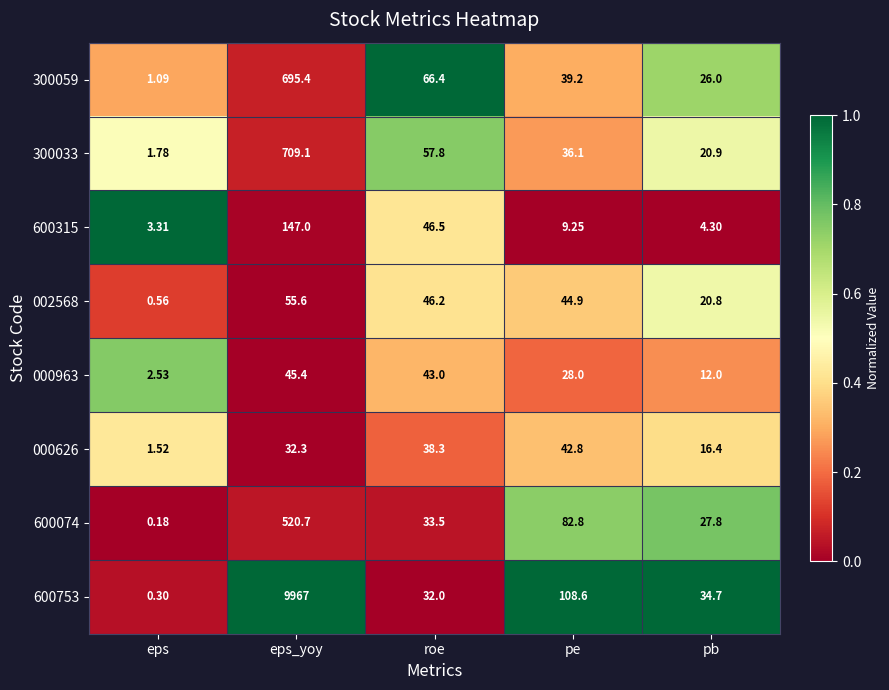

What is the maximum value shown in the chart?

9967.0